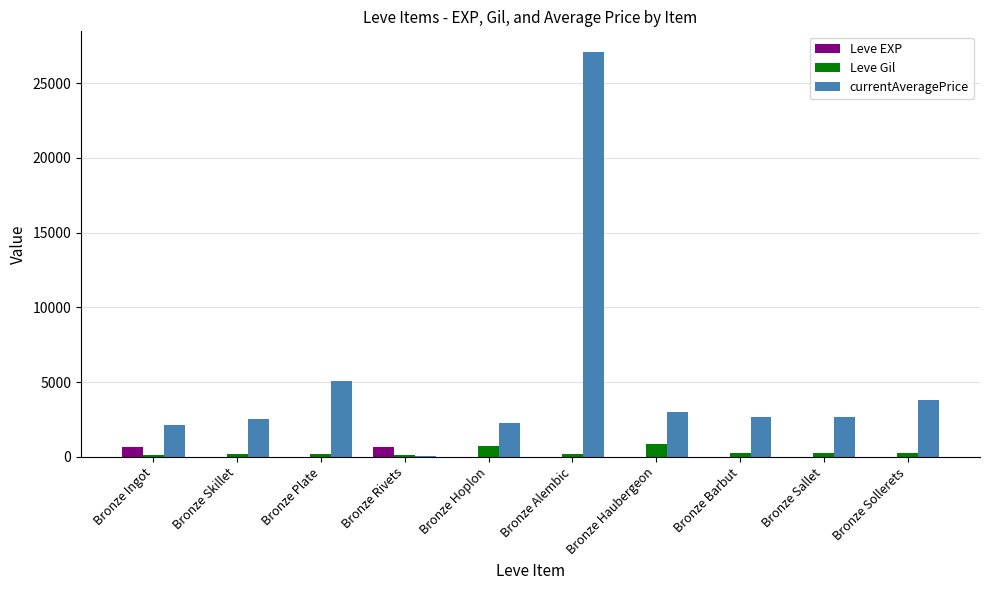

What is the sum of all Leve Gil values?

2895